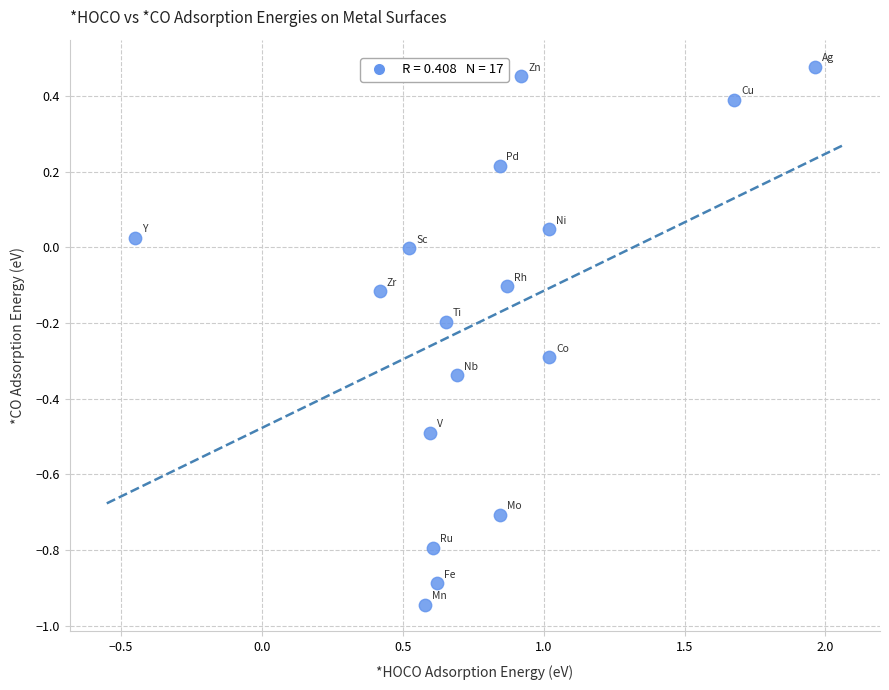

What is the range of Y values (max minus min)?

1.4